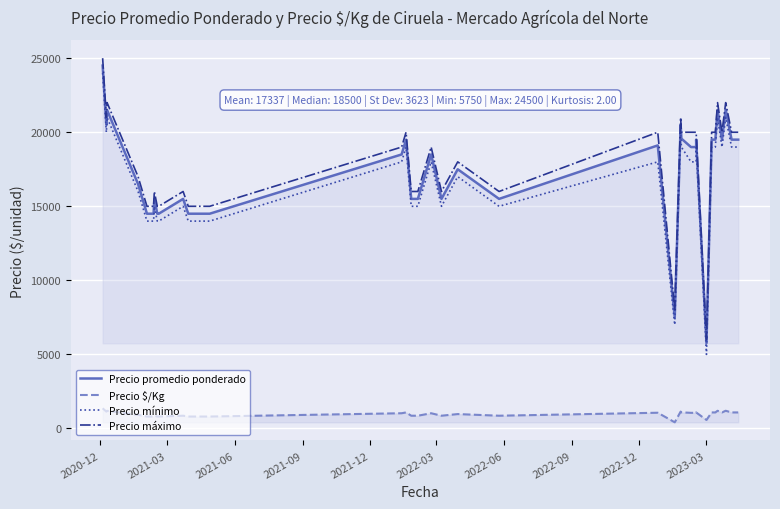

What is the sum of the Precio $/Kg values at 2021-12 and 2022-03?

1612